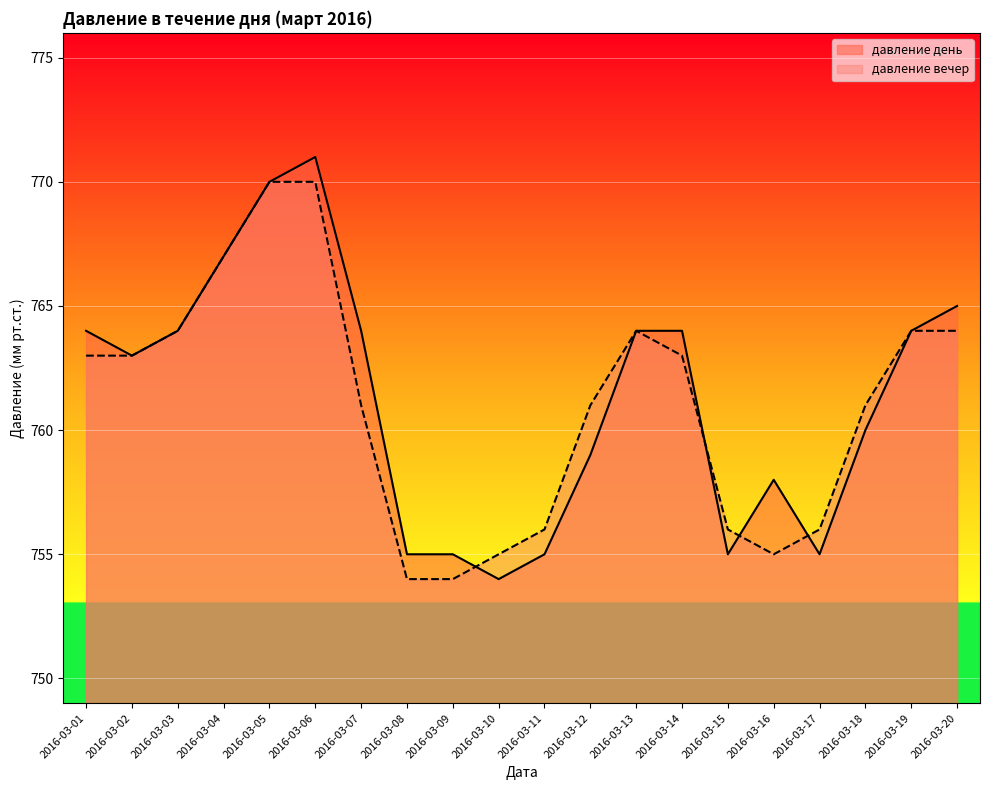

What is the sum of all давление день values?

15226